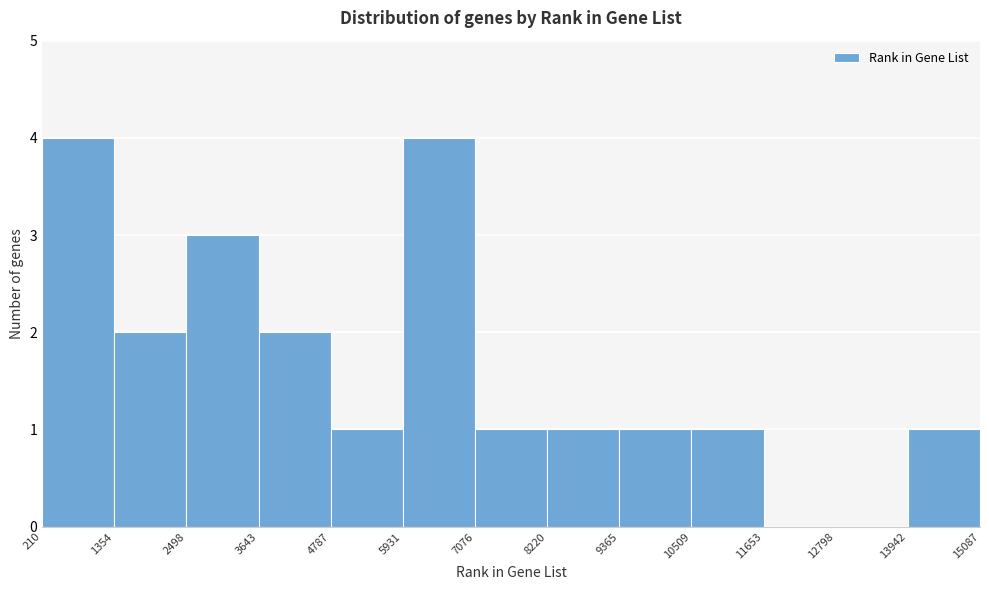

What is the height of the bar covering 4787 to 5931 on the x-axis? The values are not printed on the chart, so give them approximately, as read against the axis.

1